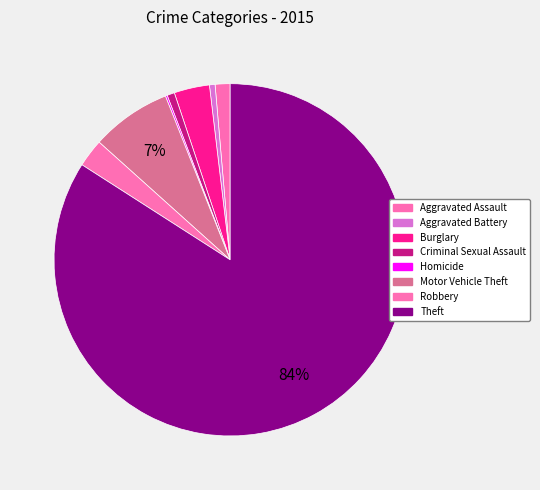

Rank the categories by value from lowest to highest.

Homicide, Aggravated Battery, Criminal Sexual Assault, Aggravated Assault, Robbery, Burglary, Motor Vehicle Theft, Theft